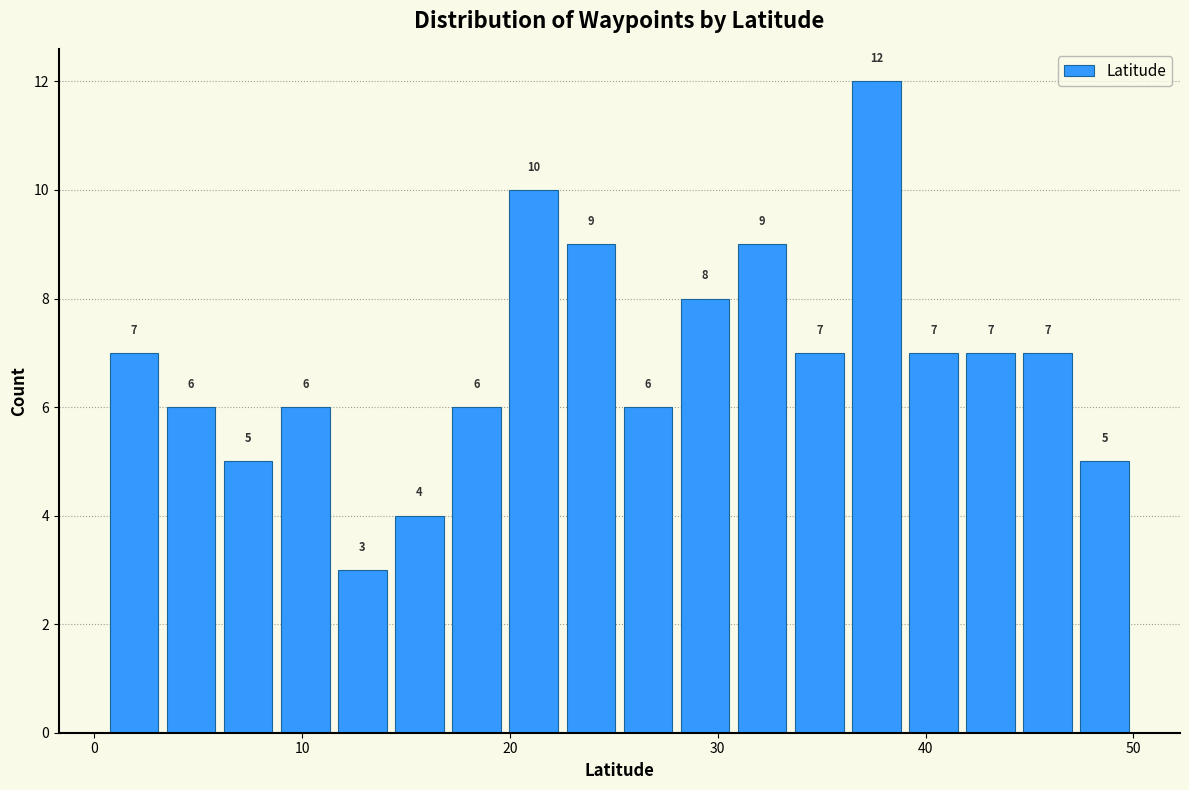

Around what value on the x-axis is the tallest bar? Give the approximate position of its centre, as read against the axis.

38